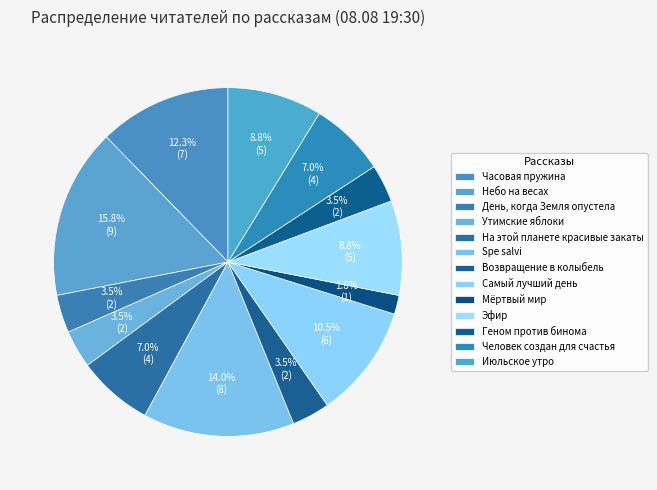

How many slices are in this pie chart?

13